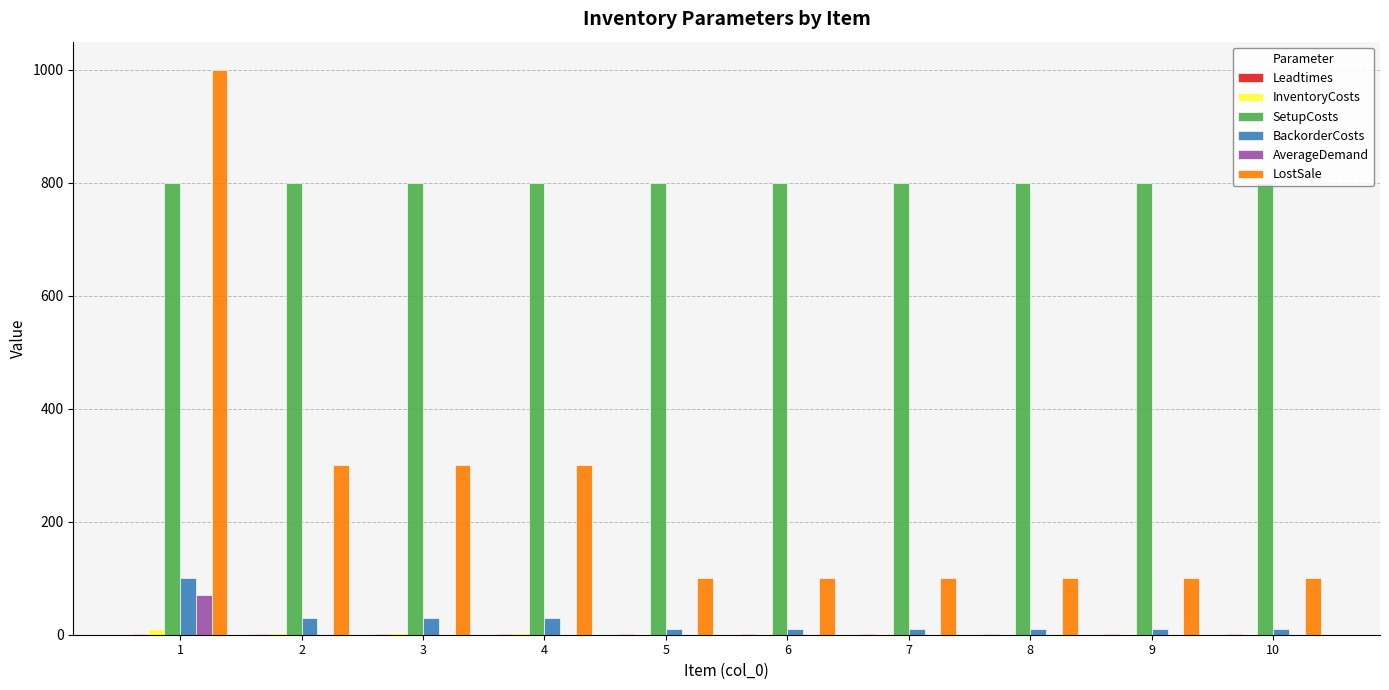

What is the highest value of the SetupCosts series?

800